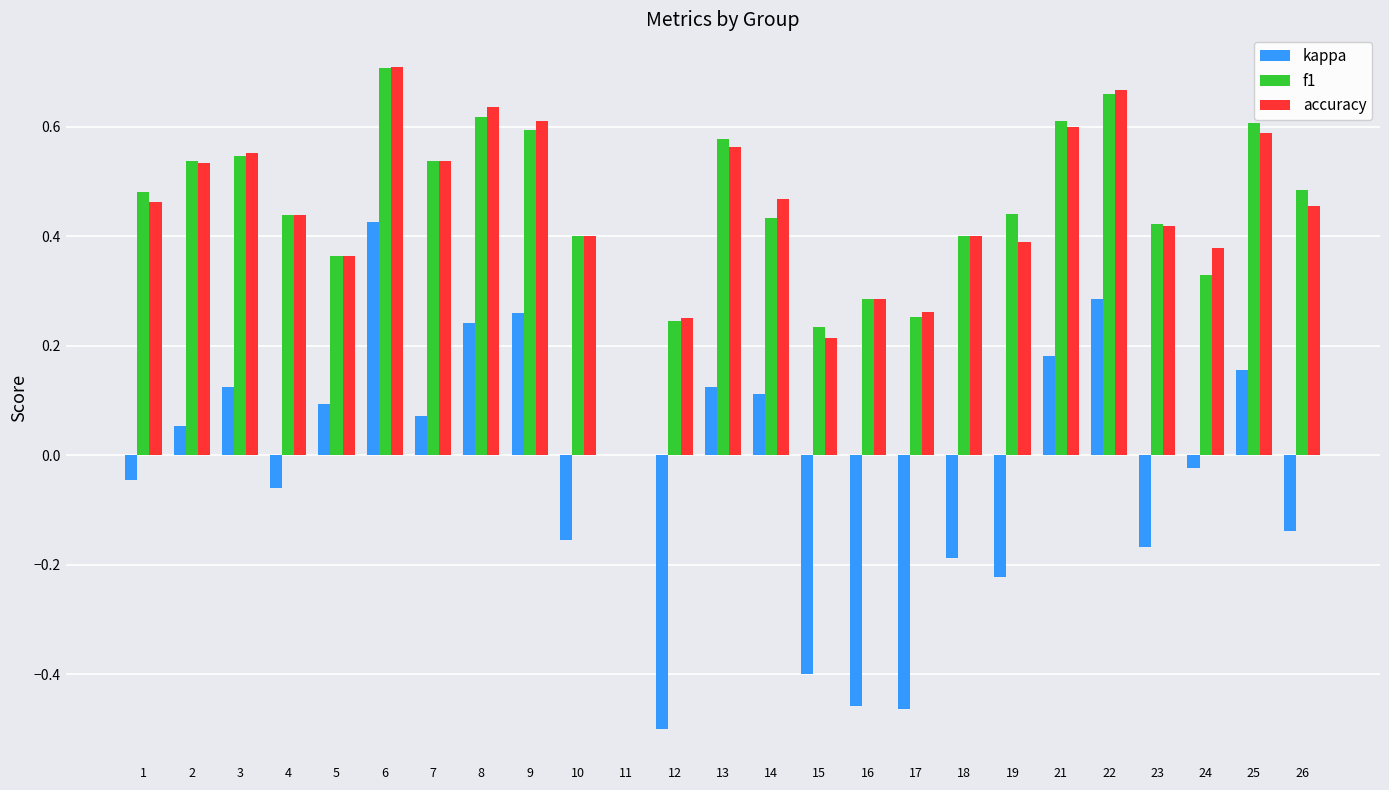

How many groups of bars are there?

25